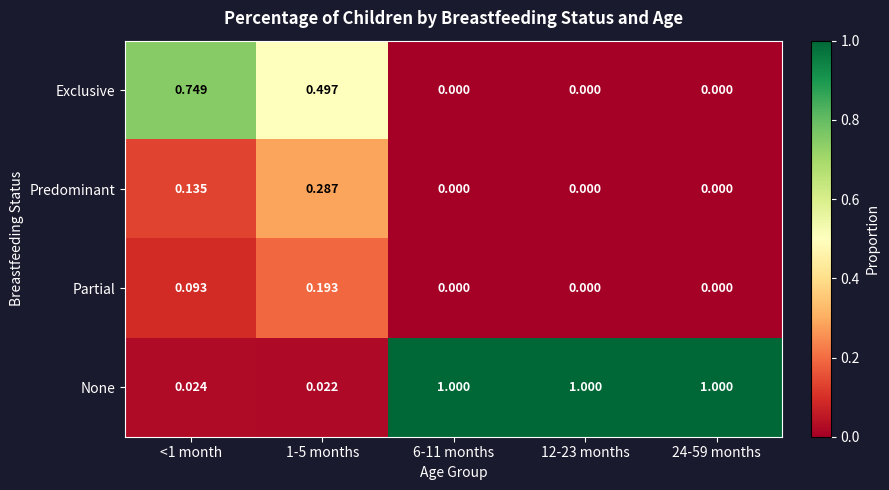

Rank the series by their maximum value, from highest to lowest.

None, Exclusive, Predominant, Partial